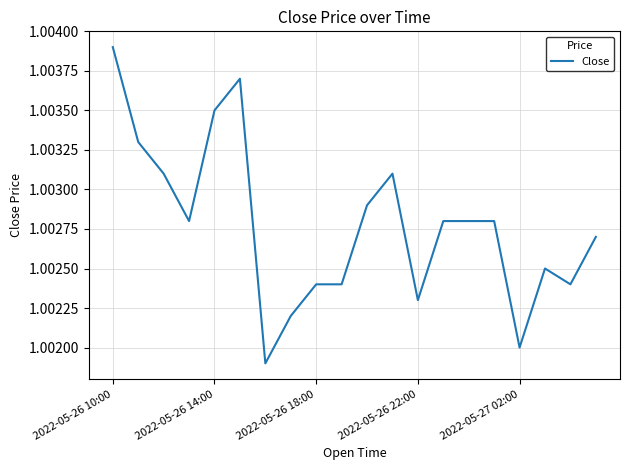

Reading left to right, extract all data points from this chart.

1.0	1.0	1.0	1.0	1.0	1.0	1.0	1.0	1.0	1.0	1.0	1.0	1.0	1.0	1.0	1.0	1.0	1.0	1.0	1.0